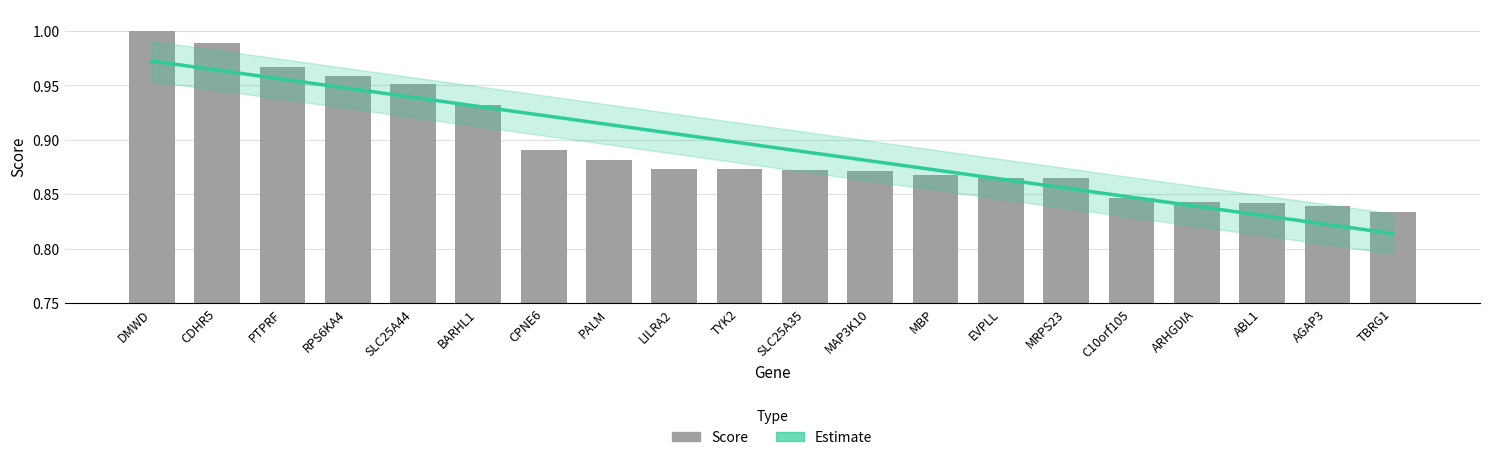

Are the bars horizontal?

No